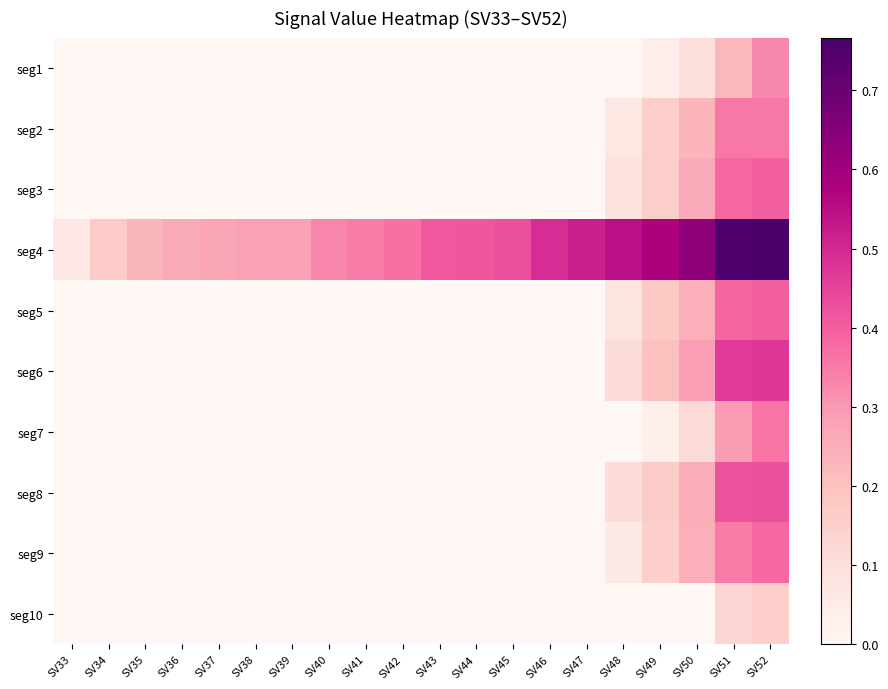

Which label corresponds to the largest value in the chart?

SV52